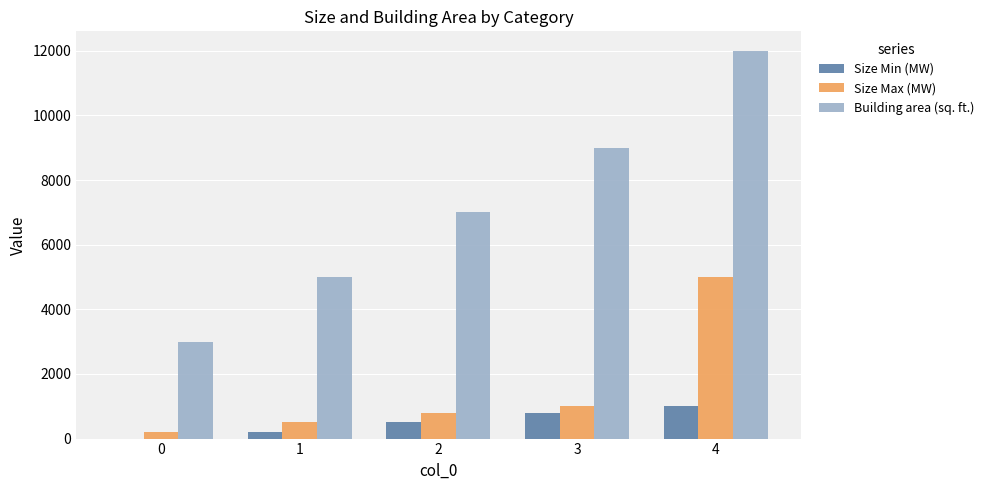

What is the maximum value for Size Max (MW)?

5000